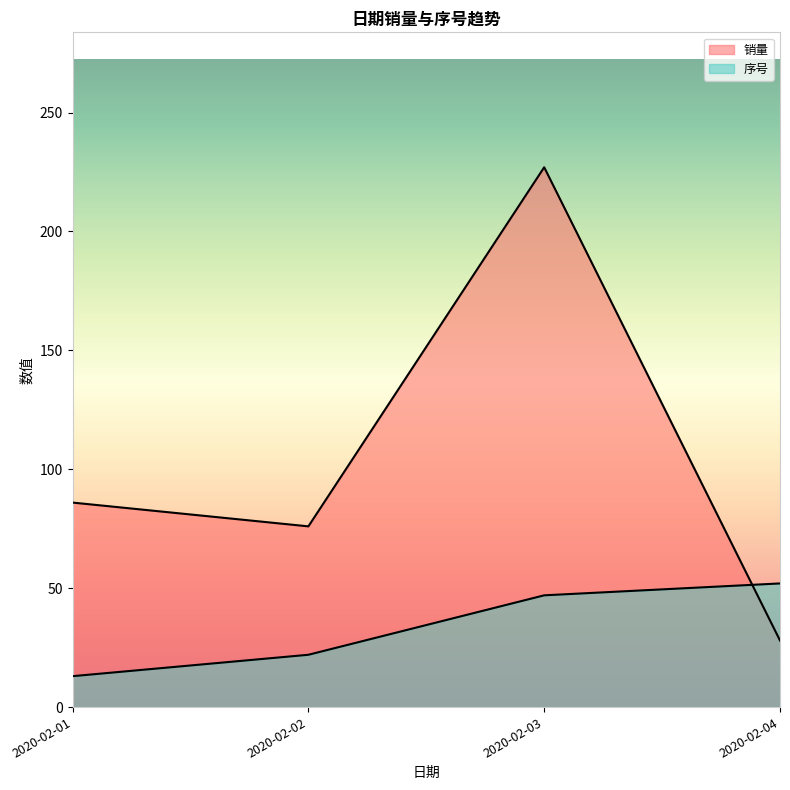

Count the number of categories in the chart.

4